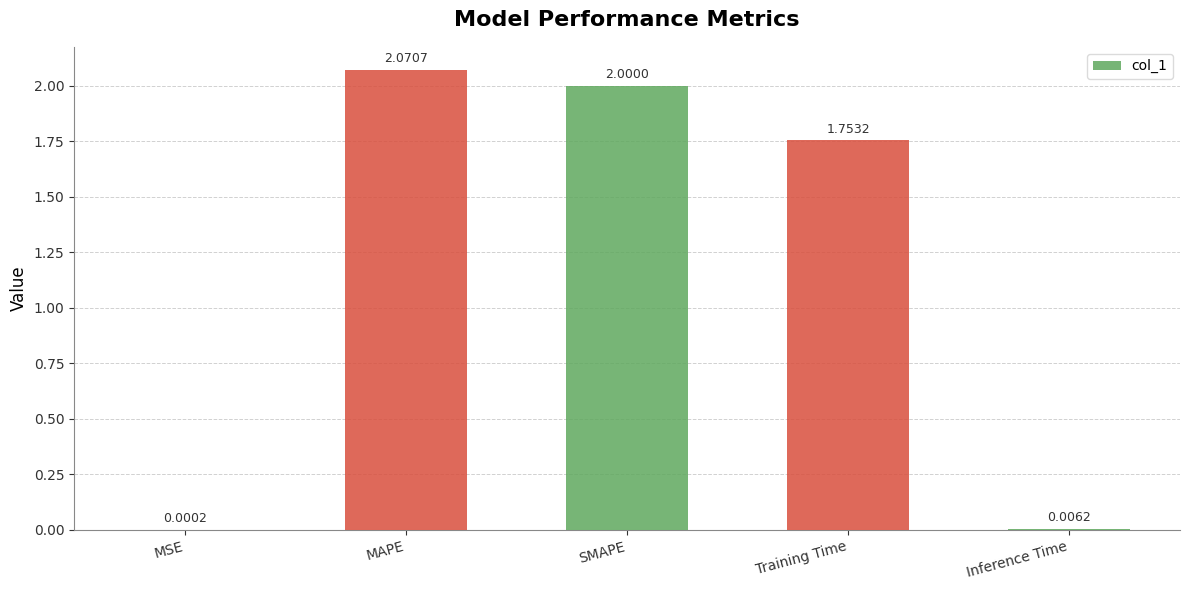

At which label does the data first exceed 1?

MAPE